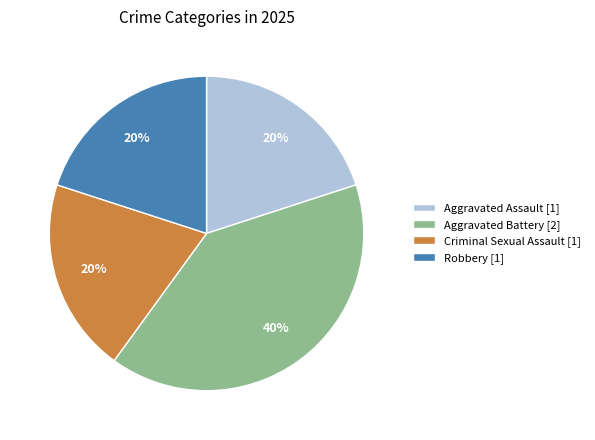

Which category has the biggest portion of the pie?

Aggravated Battery